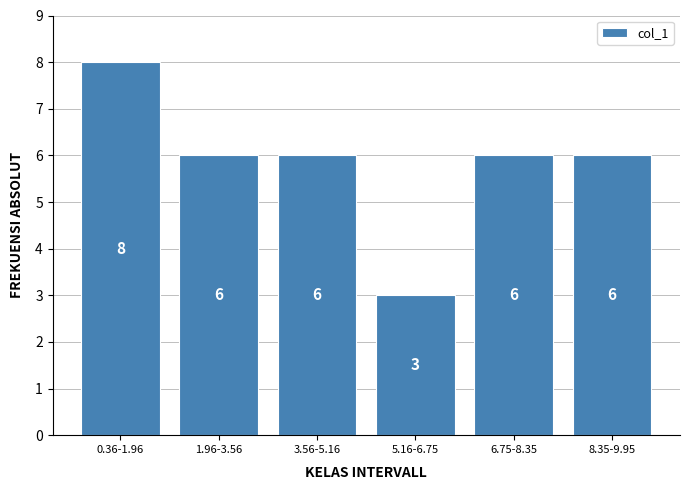

Reading left to right, list all the values displayed in this chart.

0.36-1.96=8	1.96-3.56=6	3.56-5.16=6	5.16-6.75=3	6.75-8.35=6	8.35-9.95=6